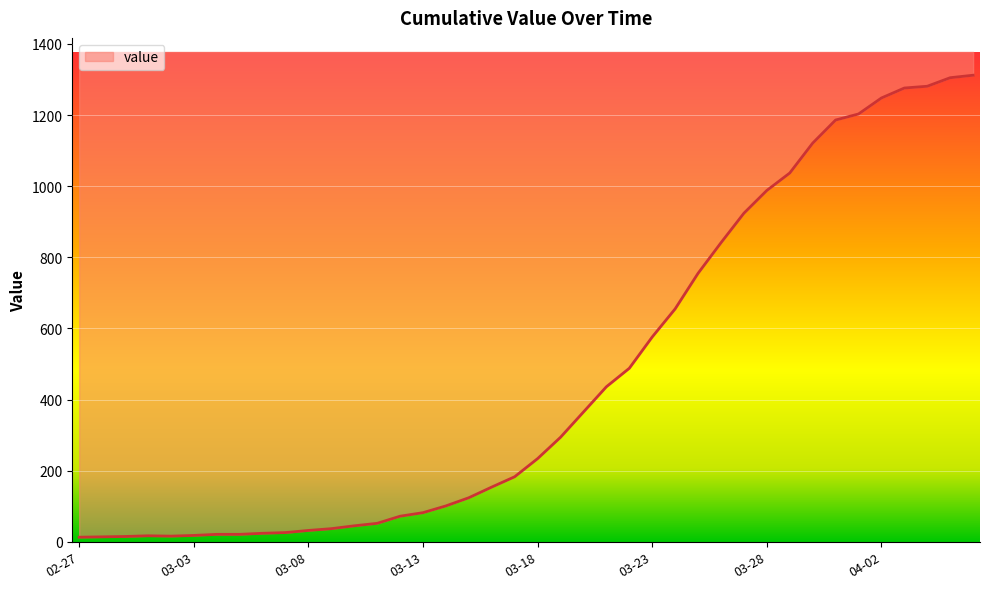

What is the greatest value displayed?

1312